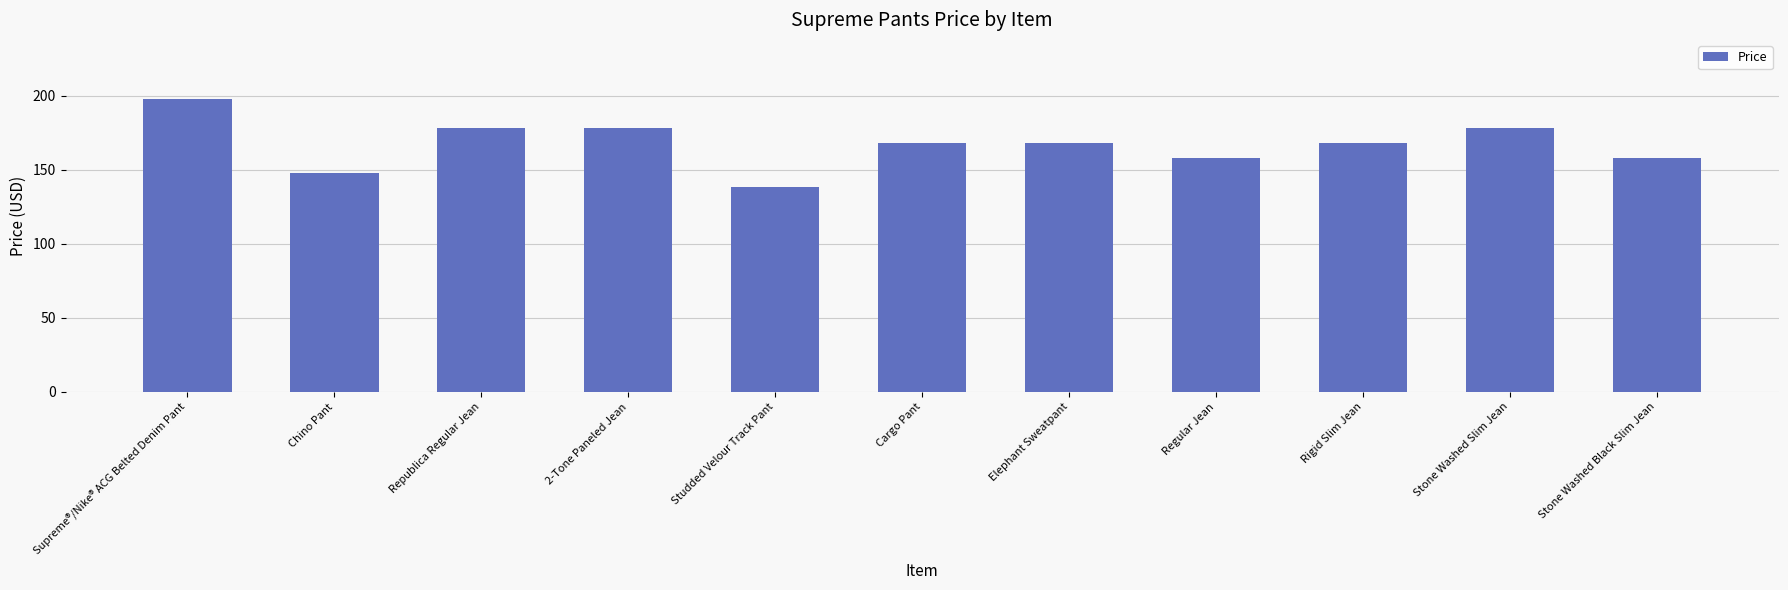

Count the number of categories in the chart.

11